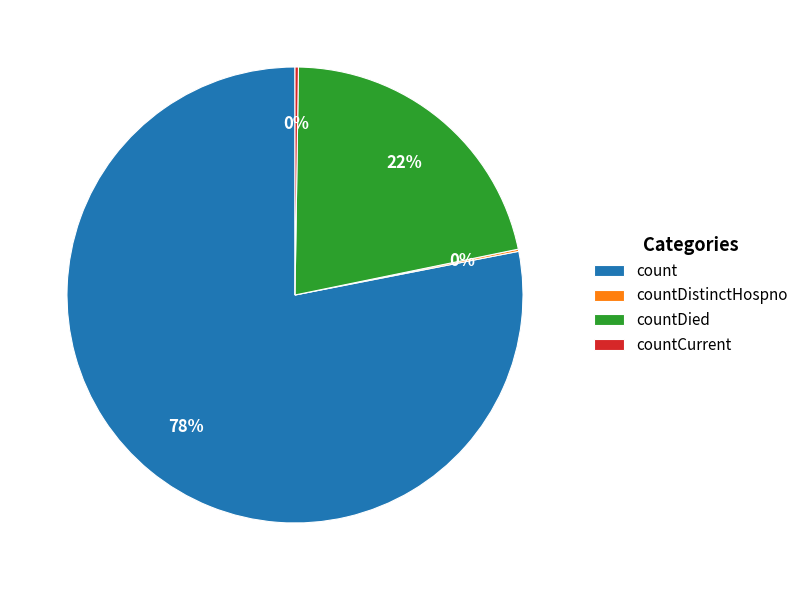

To the nearest percent, what is the average slice percentage?

25%